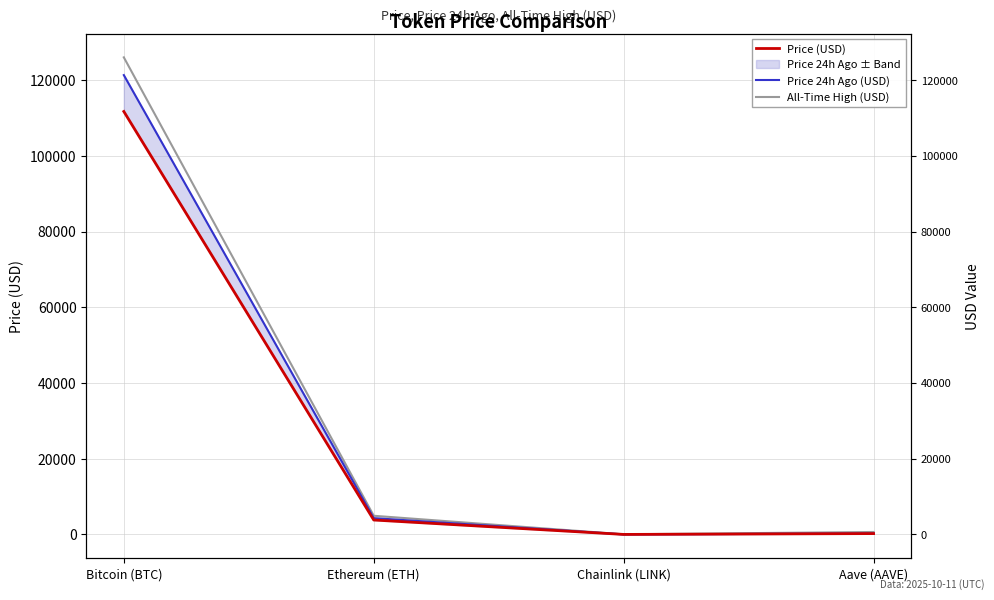

True or false: All-Time High (USD) and Price 24h Ago (USD) cross at least once.

False